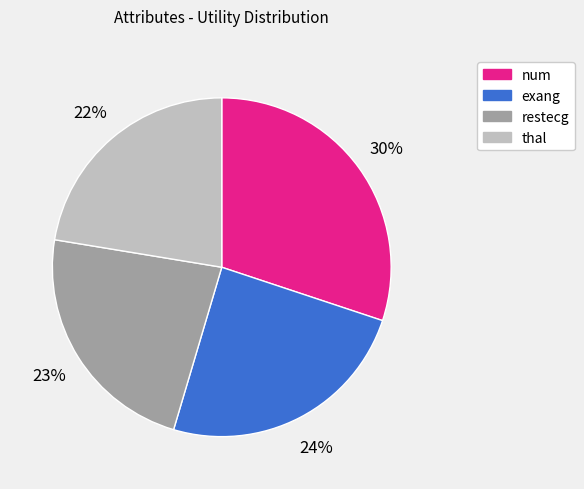

To the nearest percent, what is the average slice percentage?

25%